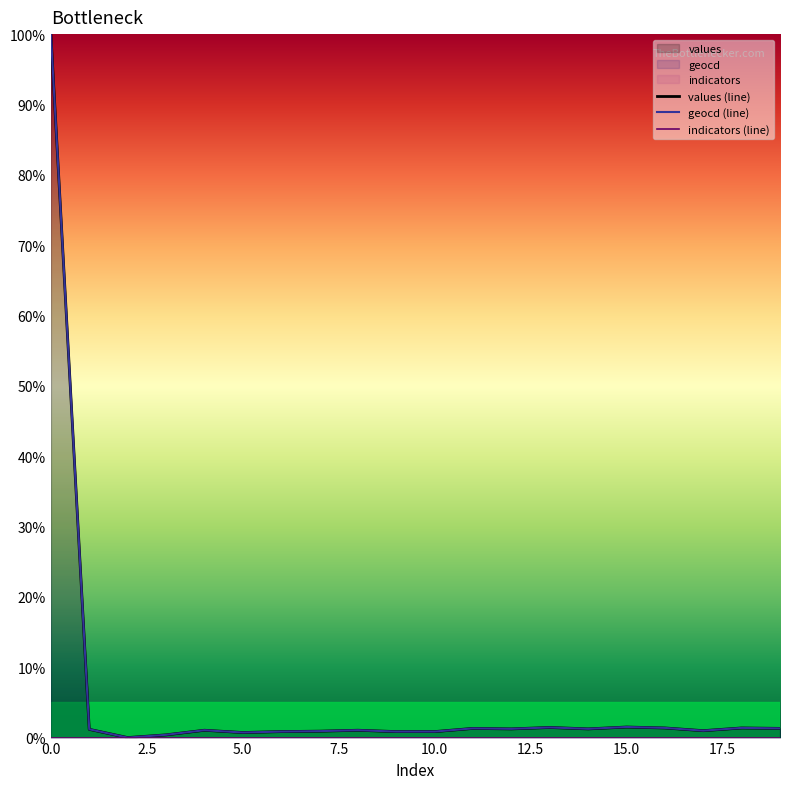

Is the value of values (line) at 20.0 greater than the value of indicators (line) at 5.0?

Yes